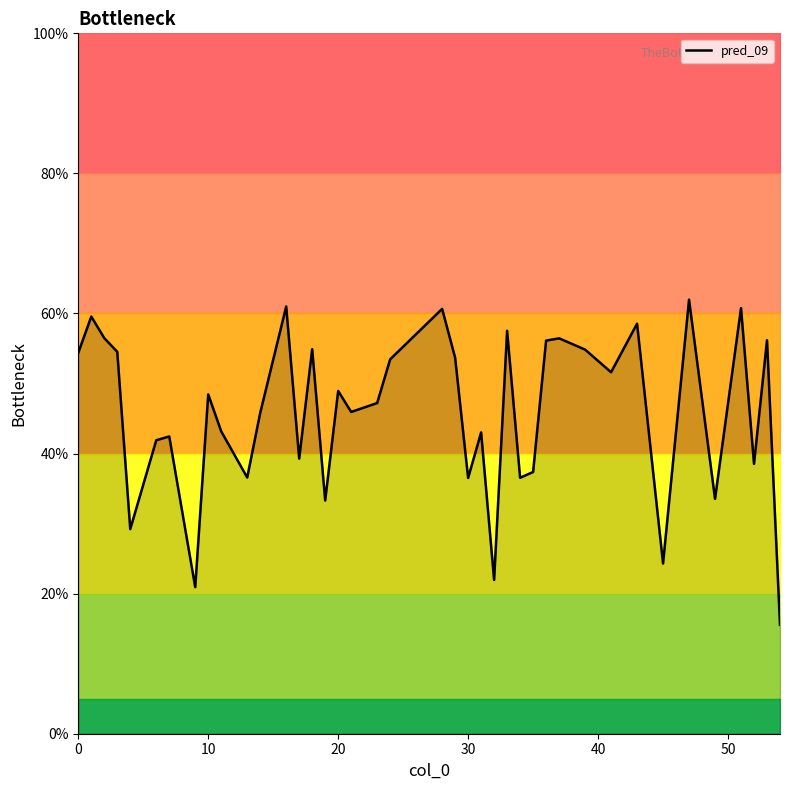

What is the minimum value shown in the chart?

15.6